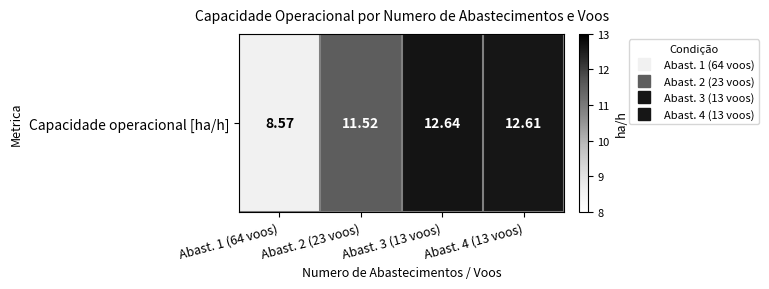

How many data points are above 12?

2